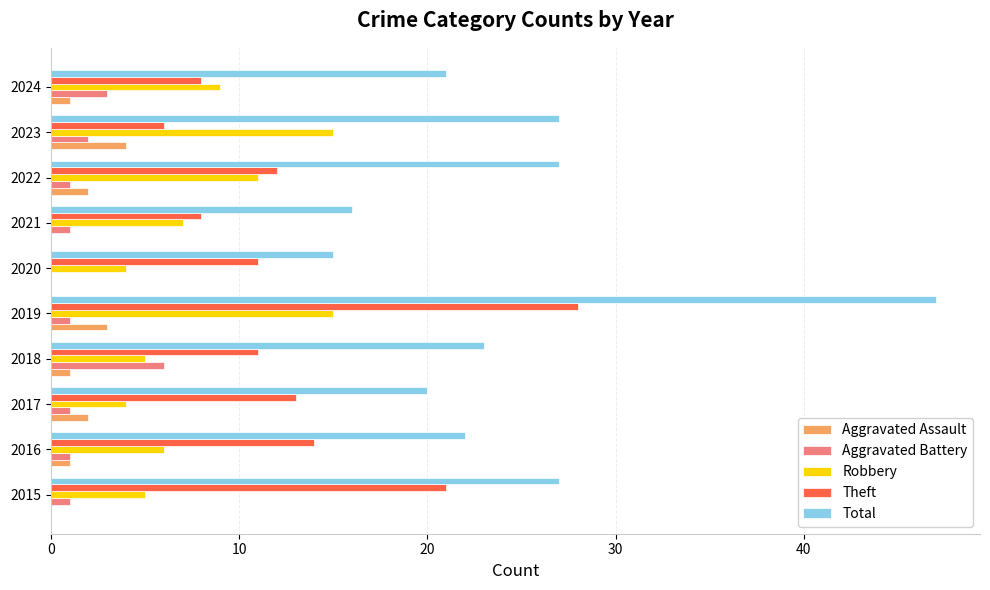

What is the sum of the Total values at 2019 and 2016?

69